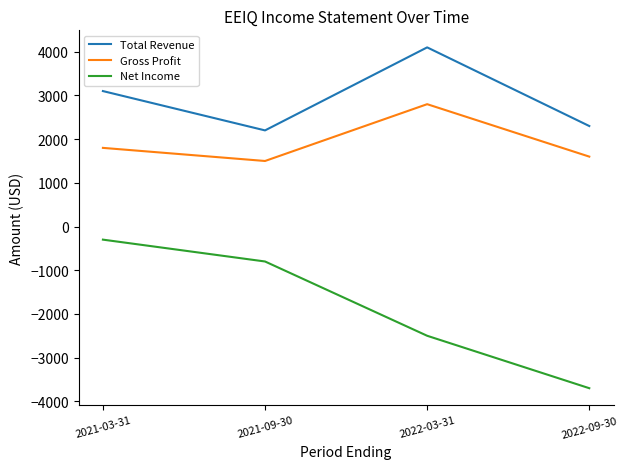

Where is Total Revenue nearest to the value 3150?

2021-03-31